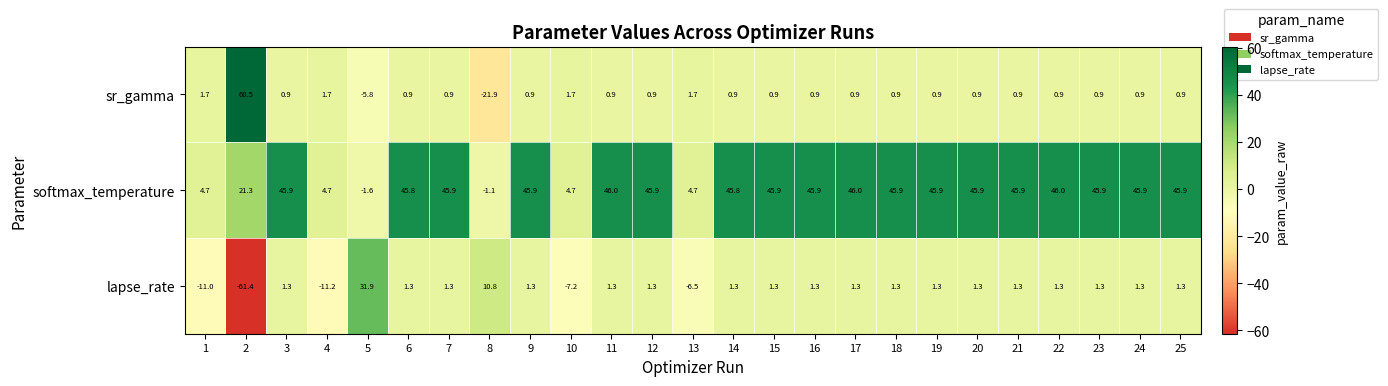

How many positive values does the lapse_rate series have?

20